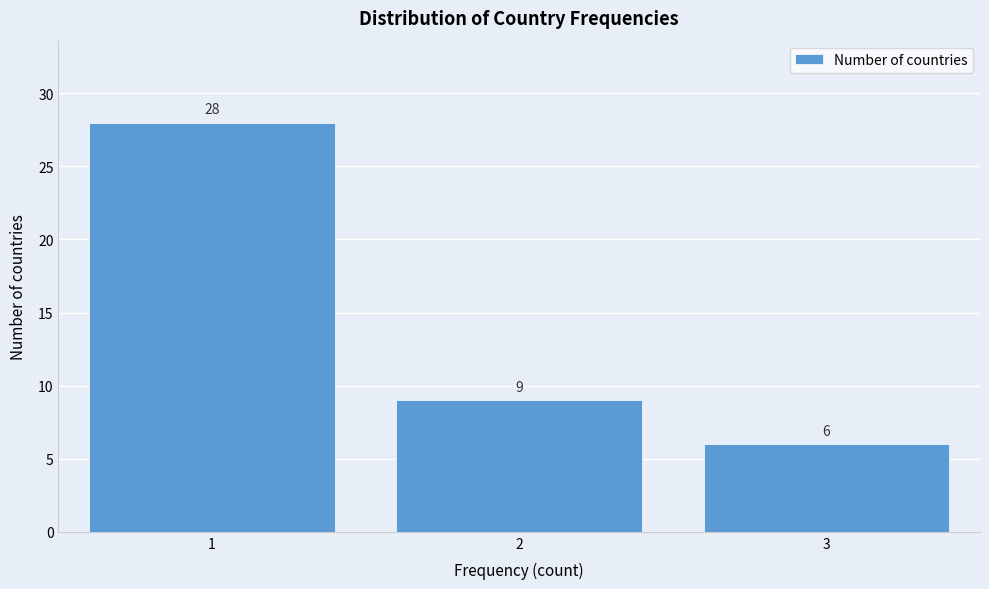

Reading left to right, list every bar in this chart as the range it spans on the x-axis followed by its height.

0.5 to 1.5: 28
1.5 to 2.5: 9
2.5 to 3.5: 6